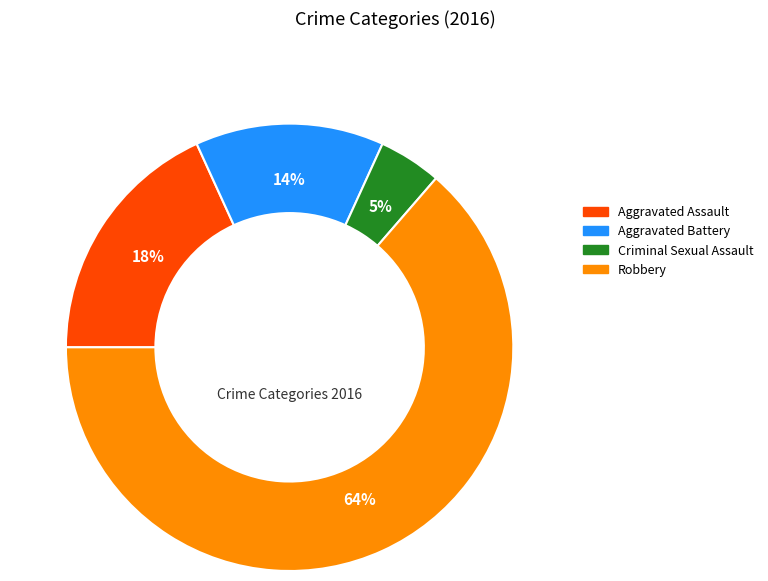

Which slice is the largest?

Robbery